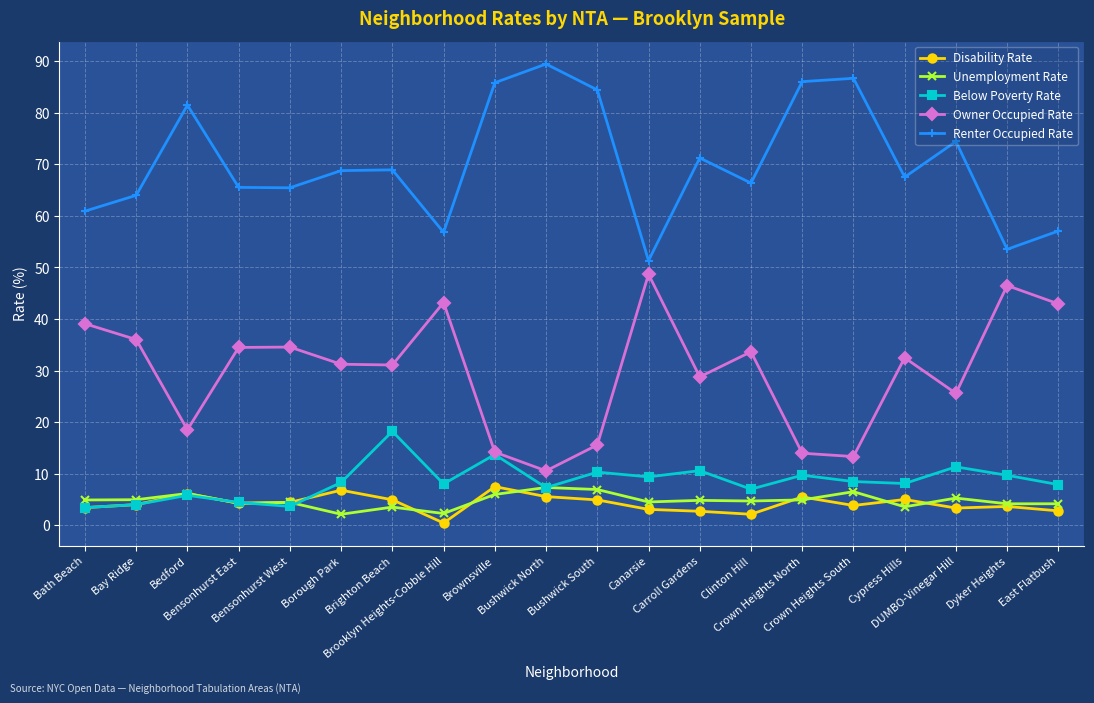

What is the highest value of the Owner Occupied Rate series?

48.7